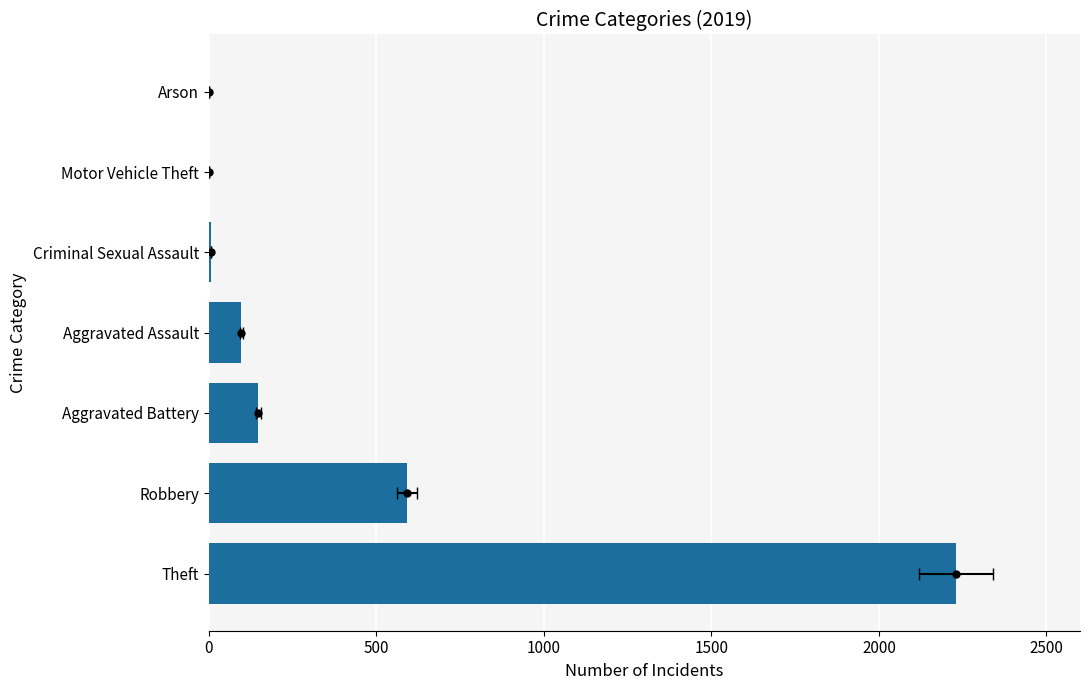

Does the chart contain any negative values?

No